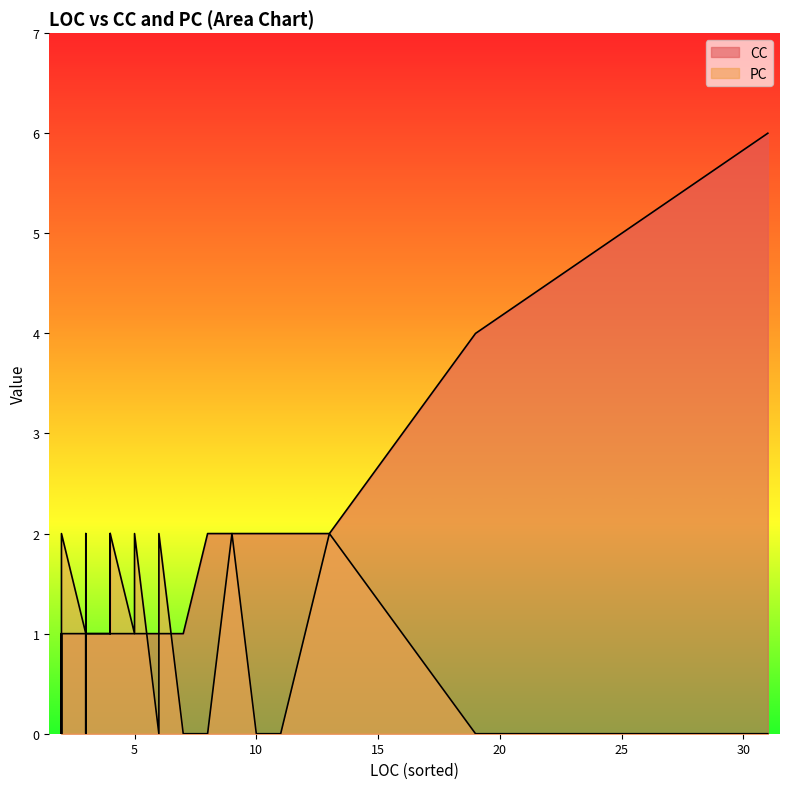

How many times do CC and PC cross each other?

2